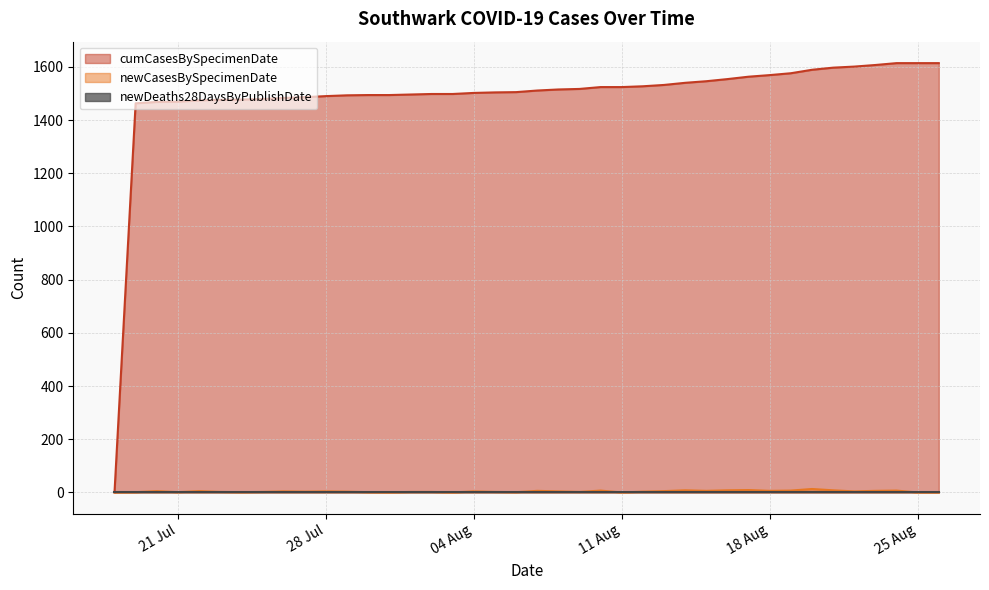

How many lines are shown in the chart?

3